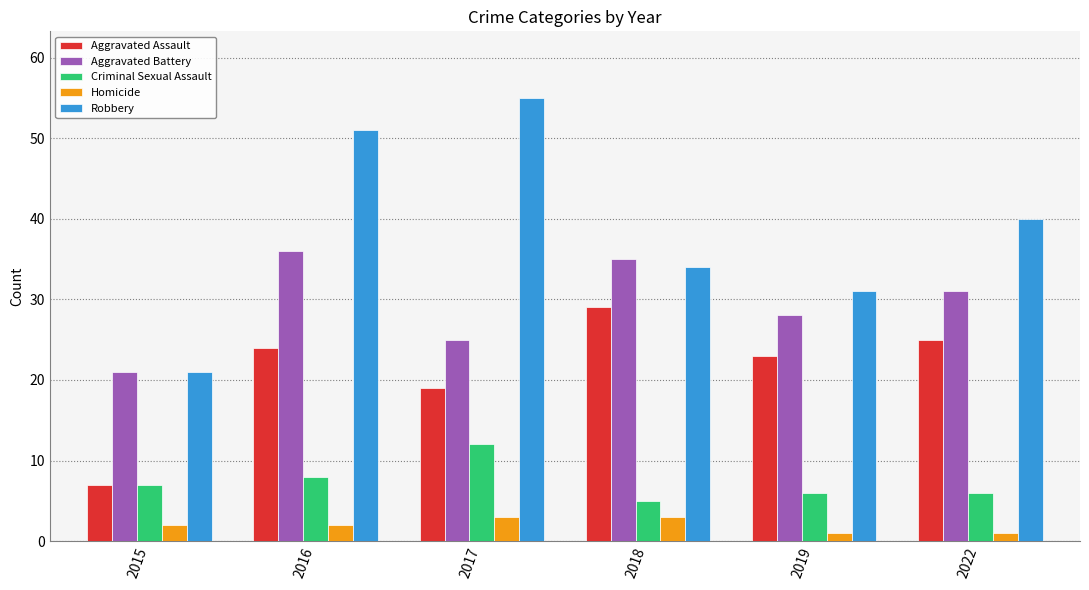

Rank the series at 2022 from highest to lowest value.

Robbery, Aggravated Battery, Aggravated Assault, Criminal Sexual Assault, Homicide